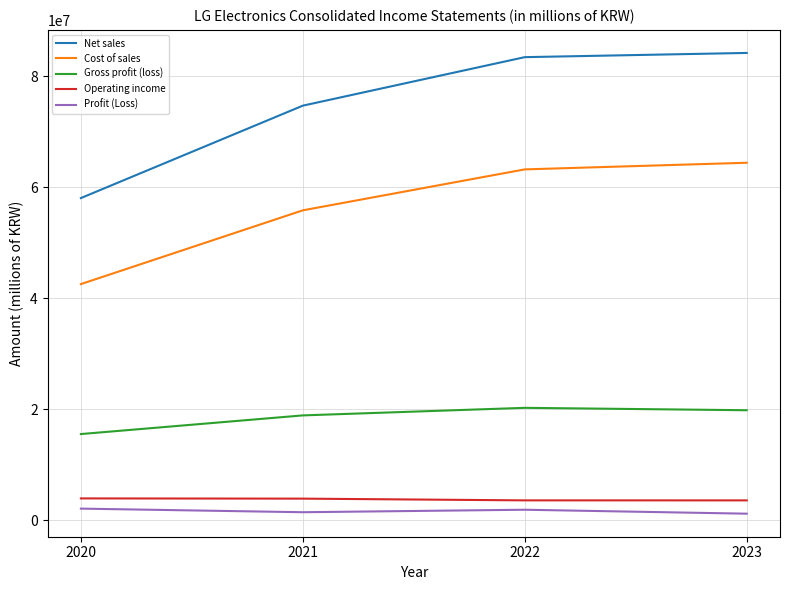

What is the total value across all series at 2022?

172348731